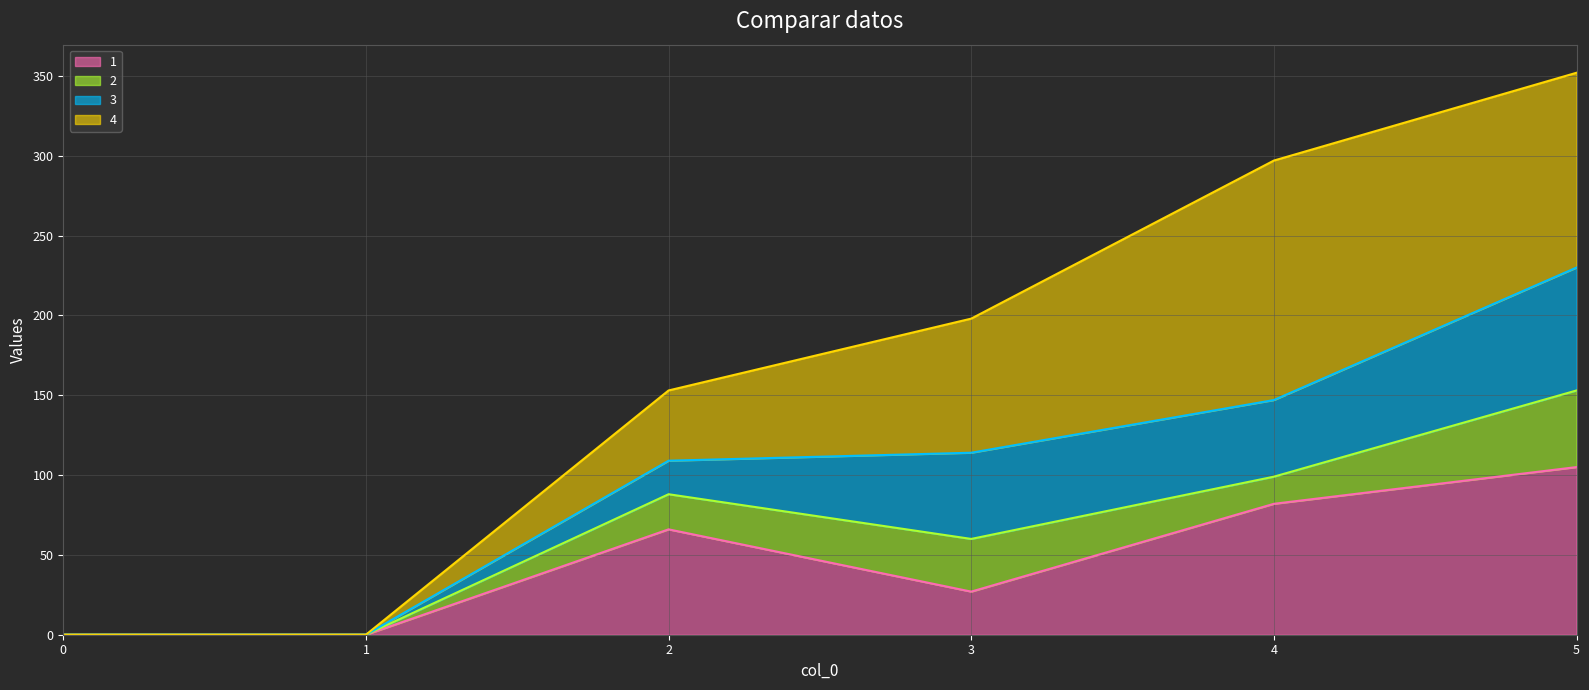

Rank the categories by 4 line value from highest to lowest.

5, 4, 3, 2, 0, 1